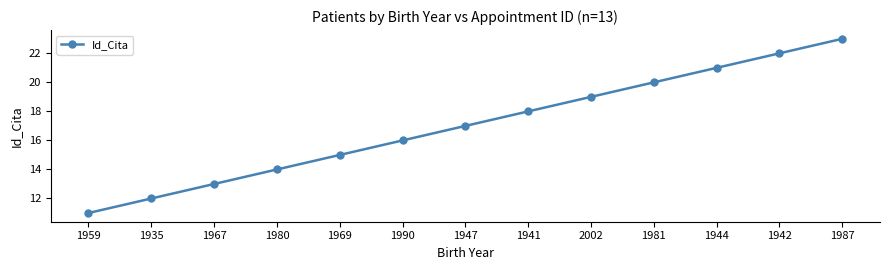

What is the sum of all values?

221